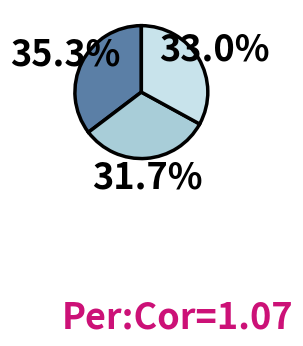

Does any single category account for the majority?

No